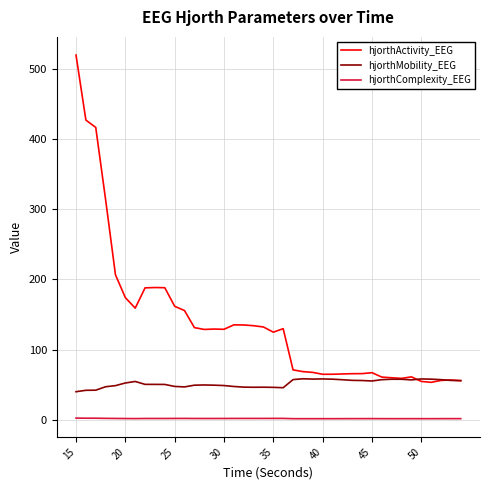

Rank the series by their maximum value, from highest to lowest.

hjorthActivity_EEG, hjorthMobility_EEG, hjorthComplexity_EEG